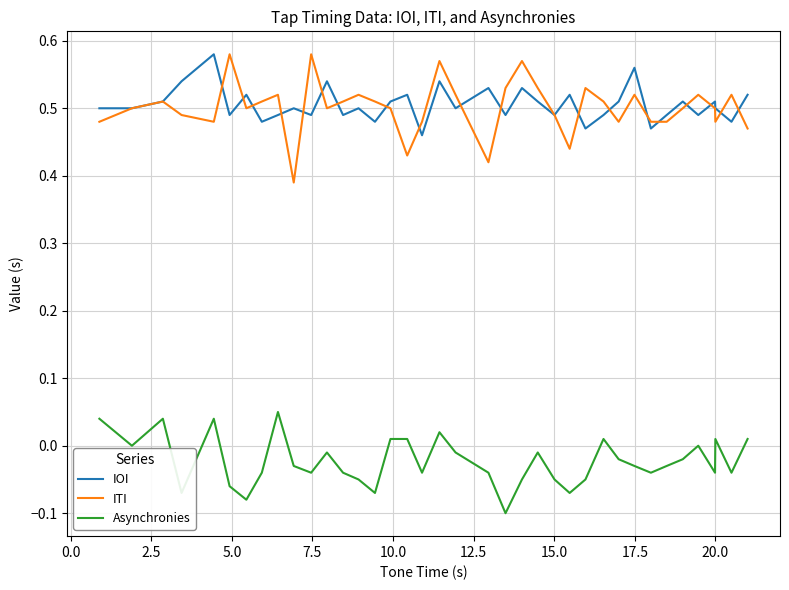

Which series has the widest spread of values?

ITI